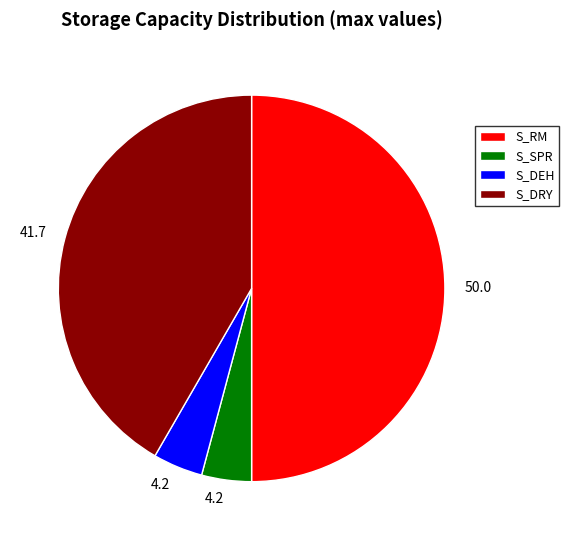

Is it true that S_SPR is 19% of the pie?

False